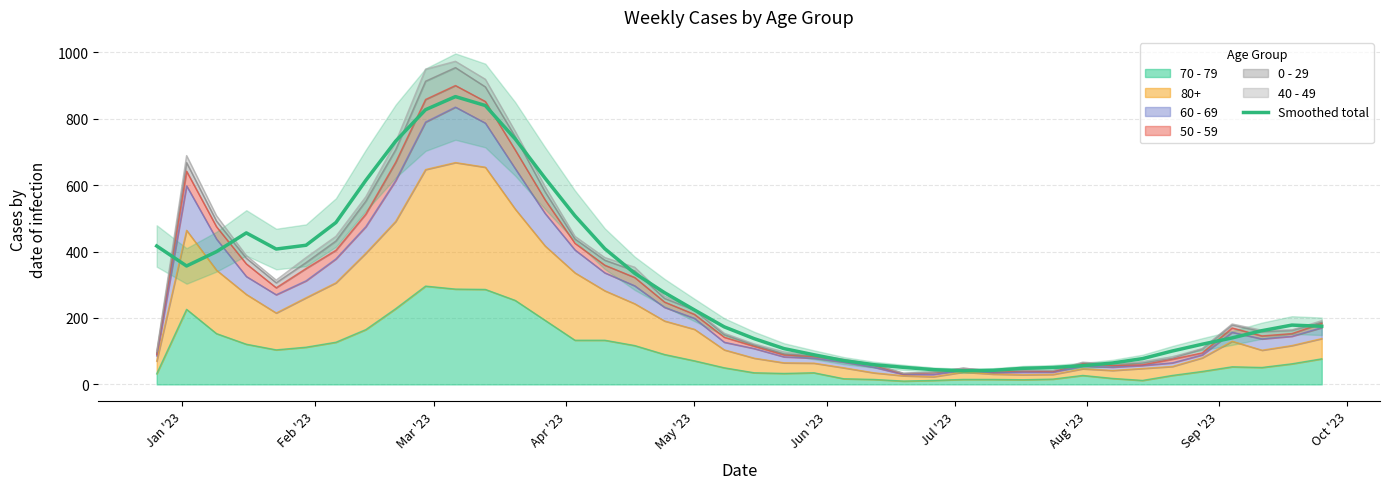

True or false: the data shows 17.5 at 26.

False